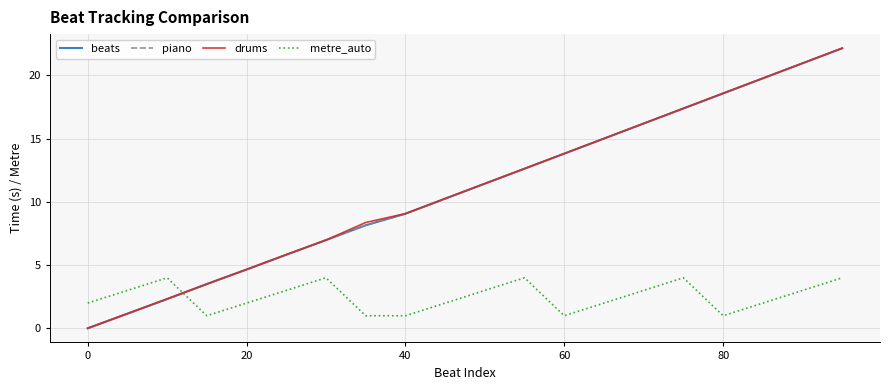

What is the lowest value of the metre_auto series?

1.0